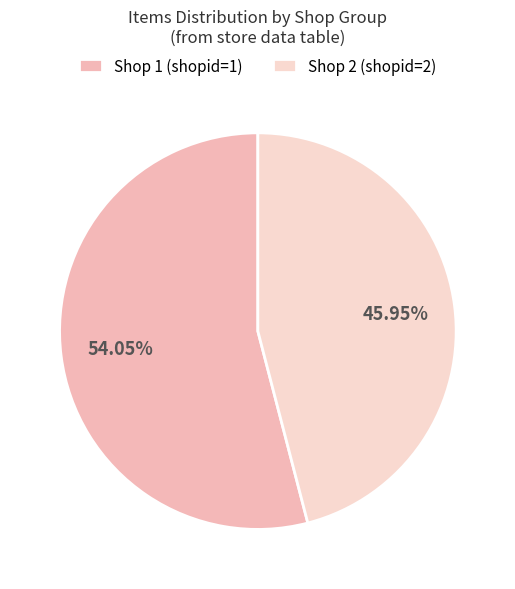

Rank the categories by value from lowest to highest.

Shop 2 (shopid=2), Shop 1 (shopid=1)